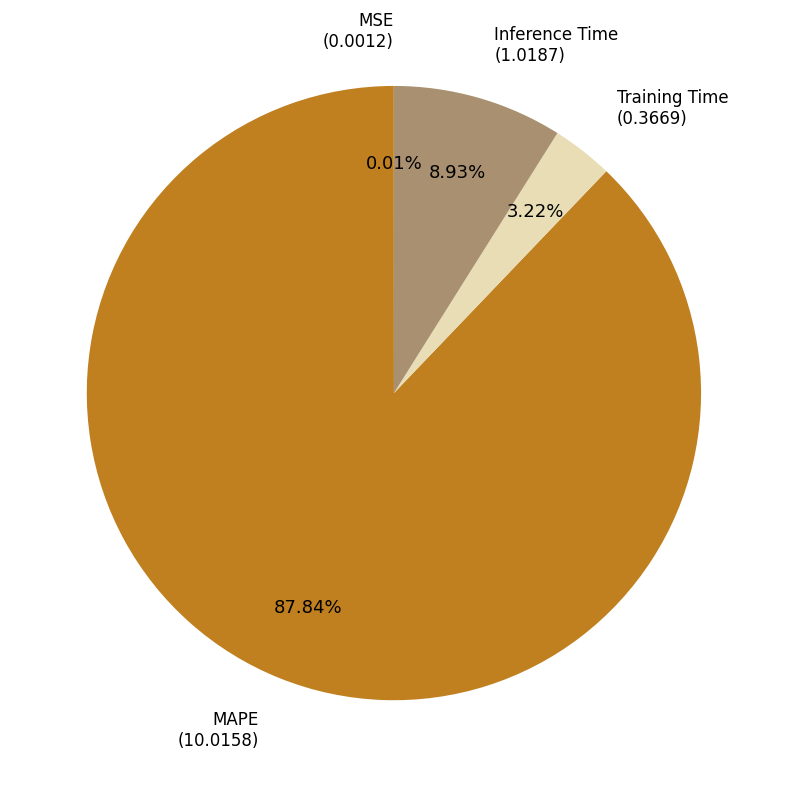

Is there any slice that represents more than half of the pie?

Yes